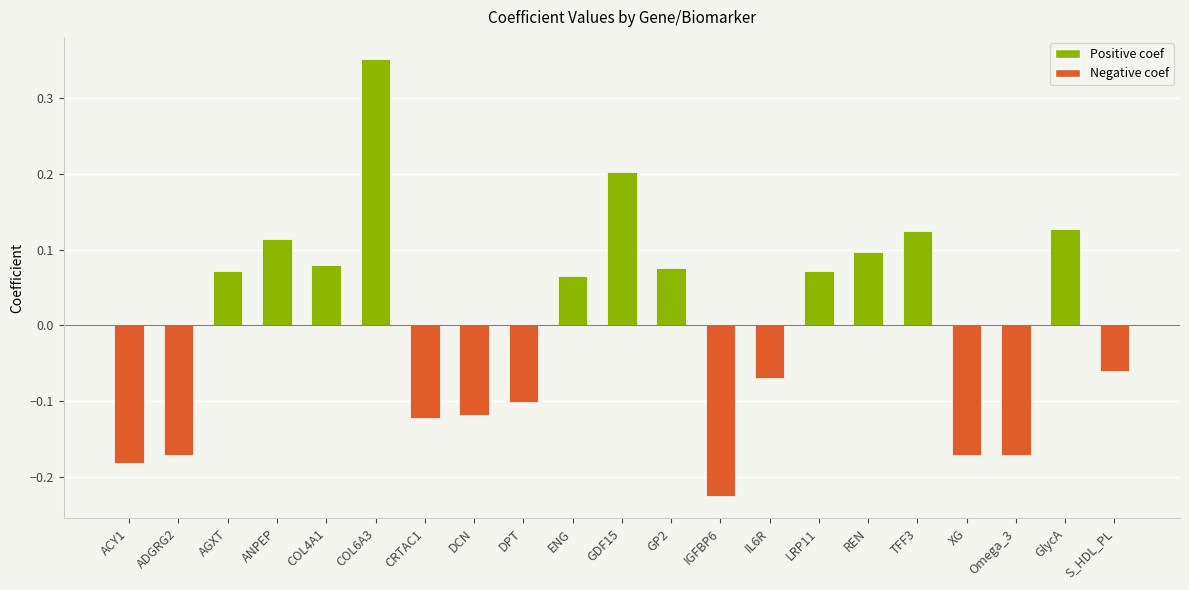

At which label is the value closest to 0?

S_HDL_PL